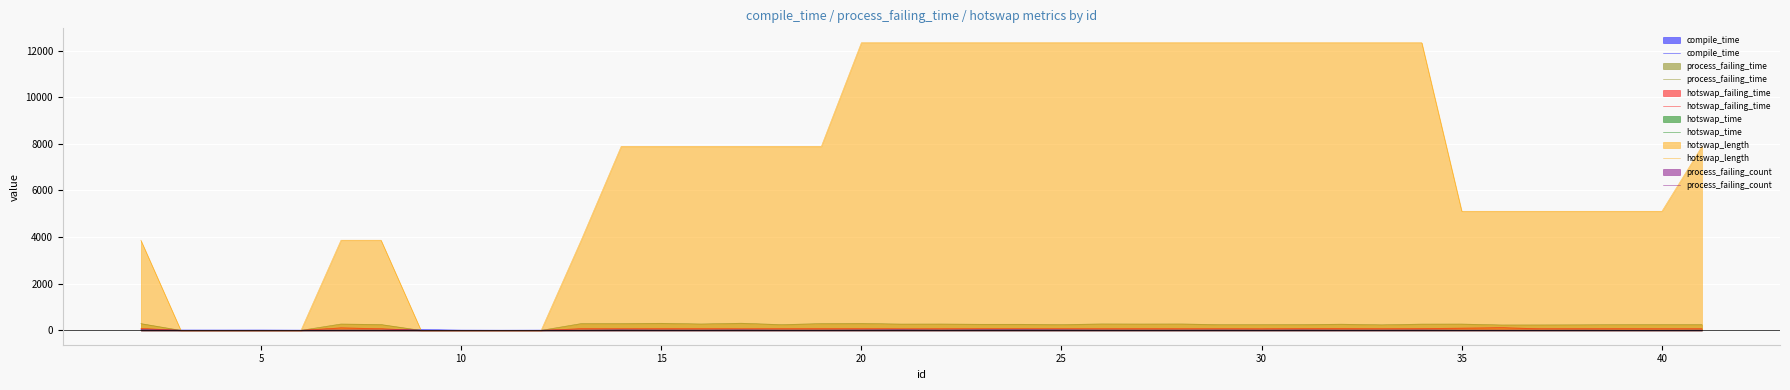

Which series has the largest total across all categories?

hotswap_length